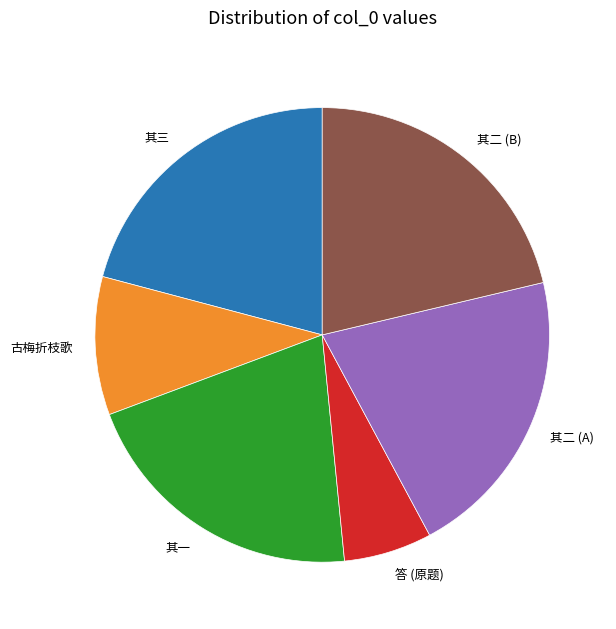

The 其二 (A) slice represents 35% of the pie. True or false?

False